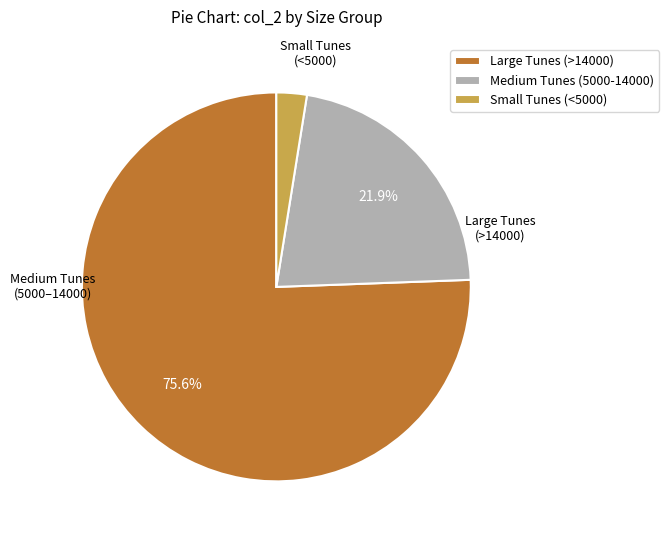

Which category has the smallest portion of the pie?

Small Tunes (<5000)